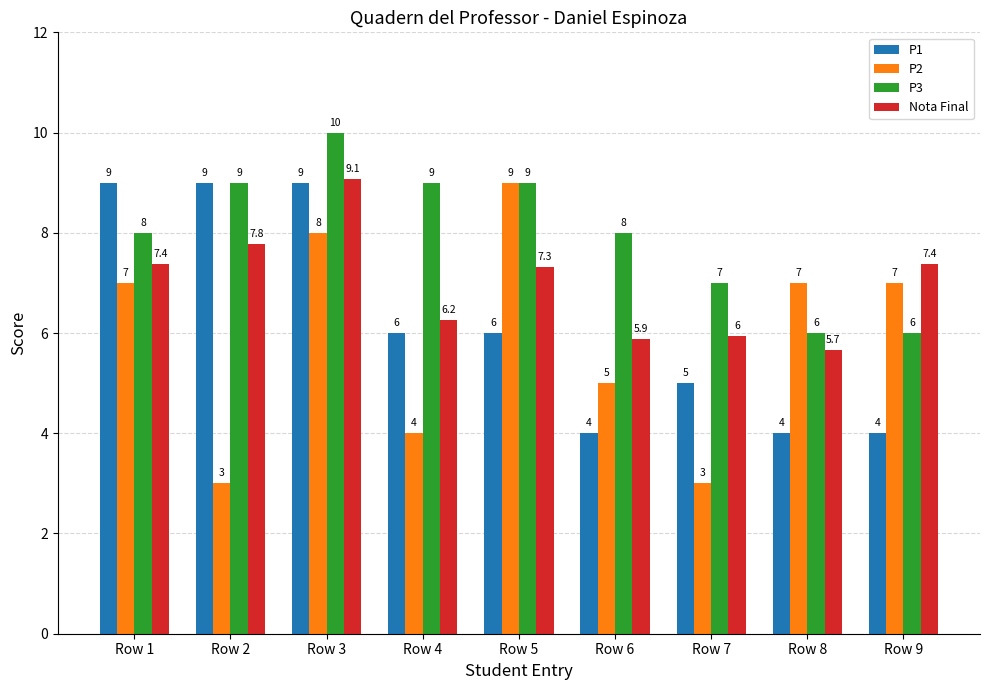

What is the average value of the P3 series?

8.0